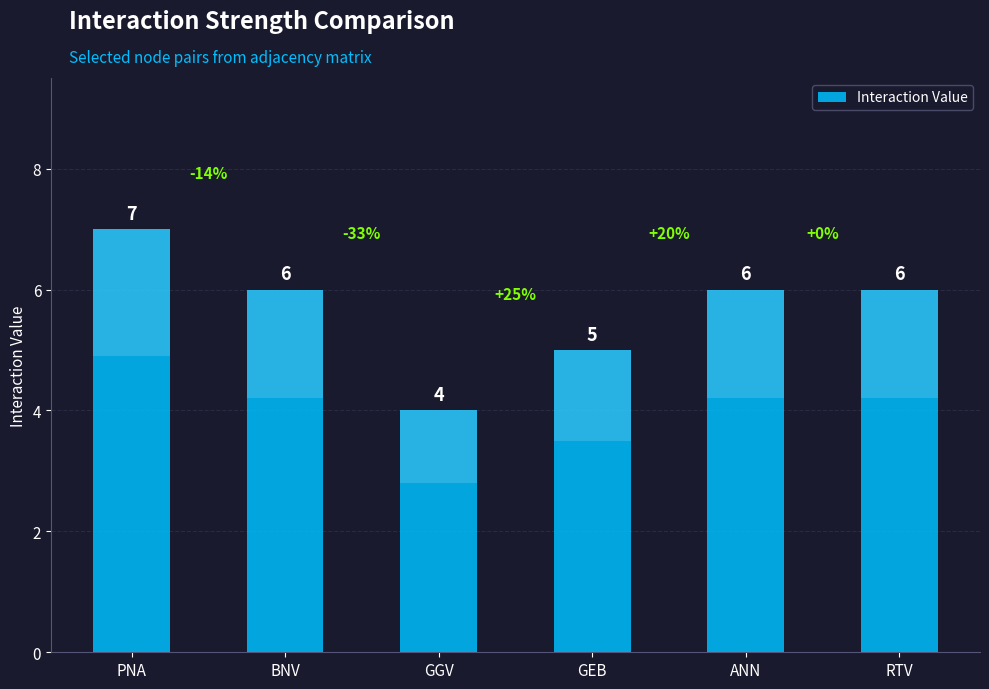

What is the sum of all values?

34